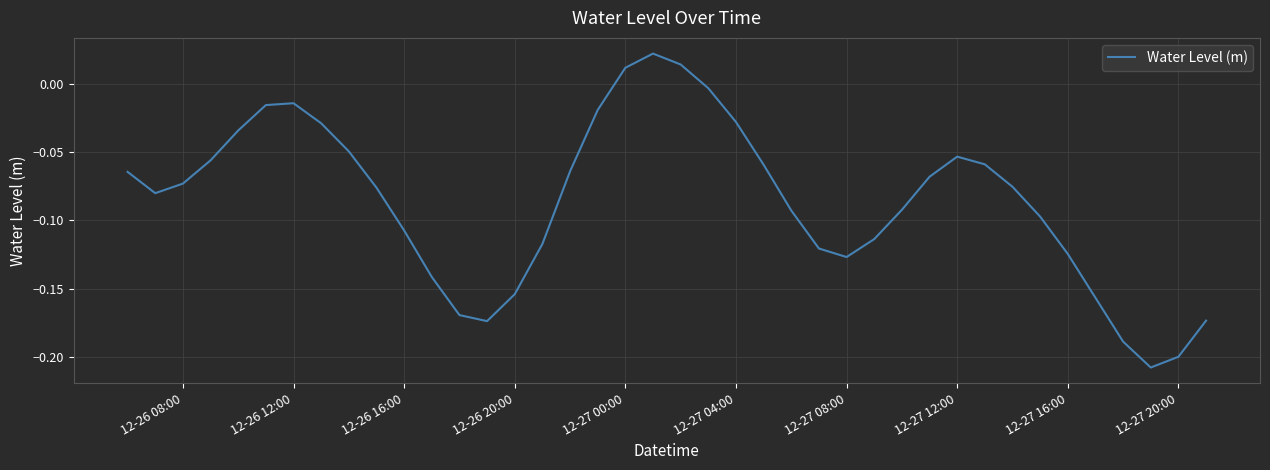

The value at 12-26 20:00 is -0.1. True or false?

False